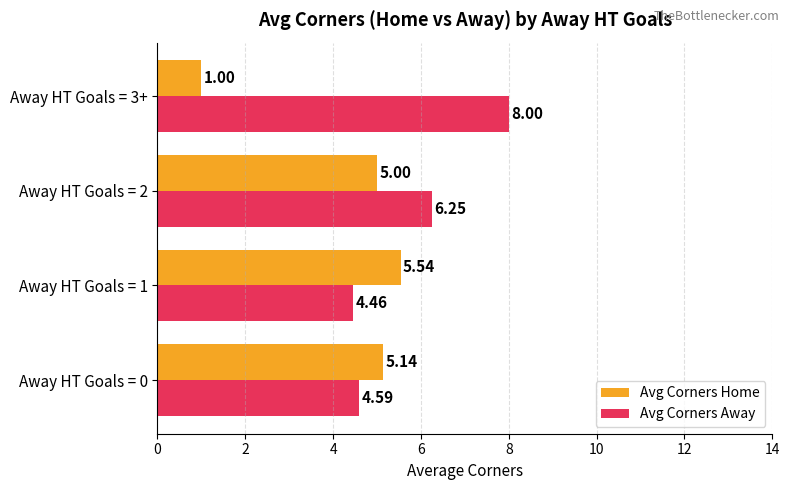

List the labels in order of Avg Corners Away value, smallest first.

Away HT Goals = 1, Away HT Goals = 0, Away HT Goals = 2, Away HT Goals = 3+